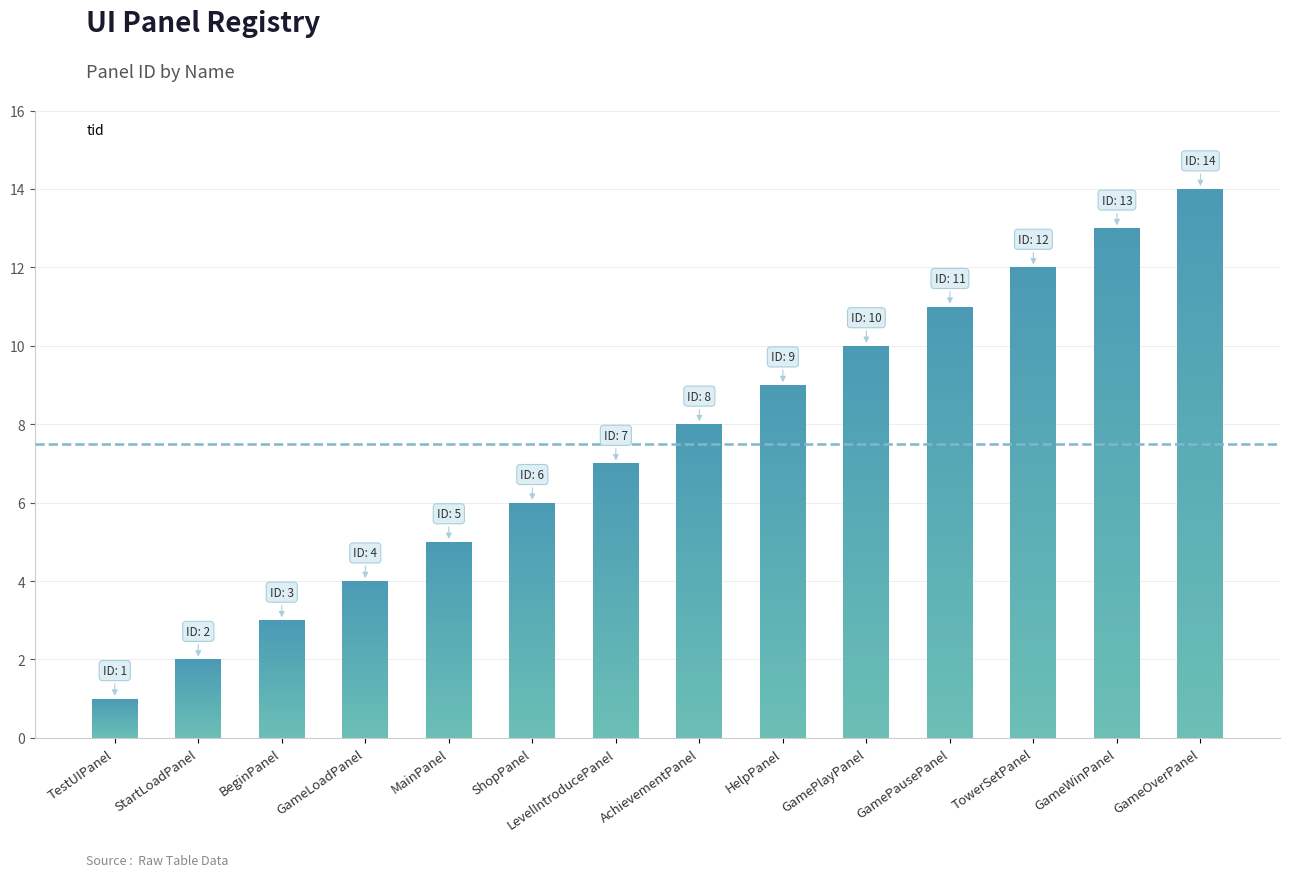

True or false: the data shows 11 at GamePausePanel.

True